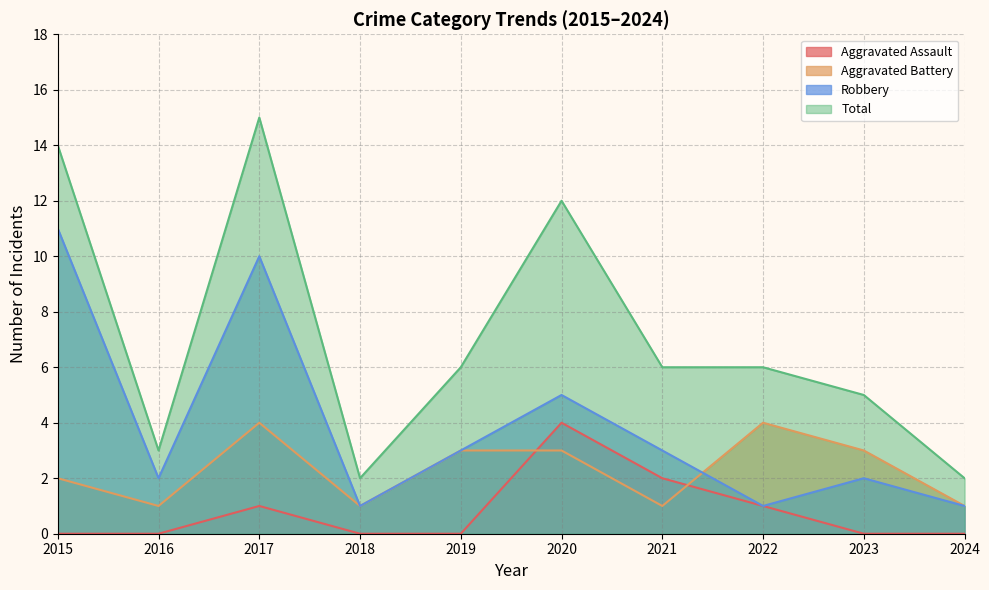

Where is Aggravated Assault nearest to the value 2?

2021